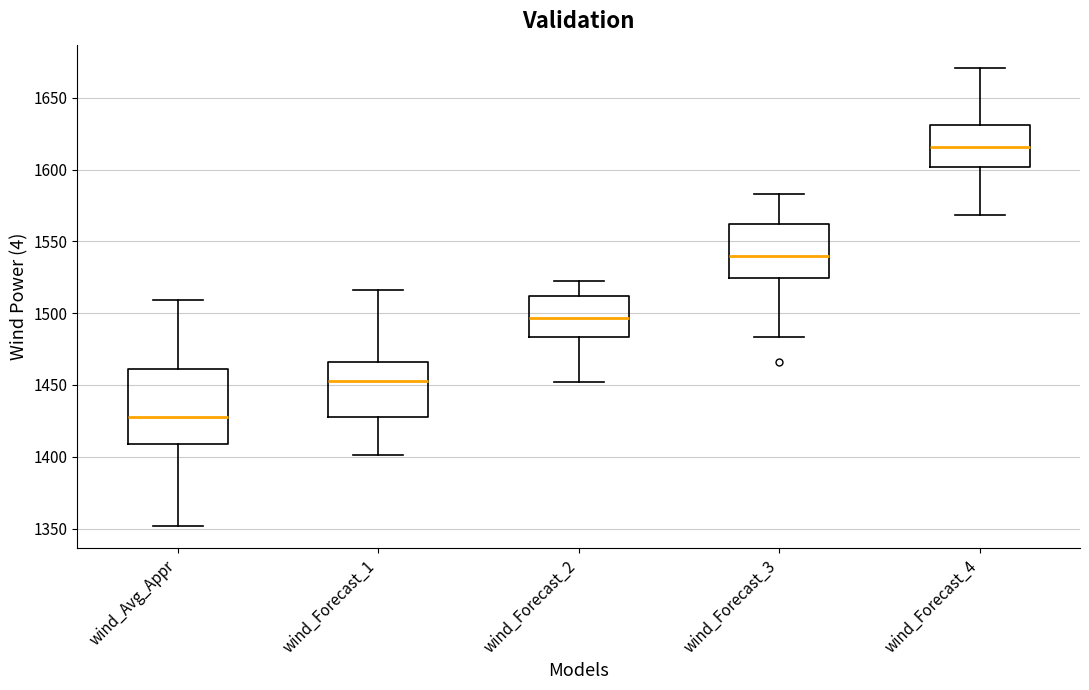

Reading left to right, read every box against the y-axis: the position of its median line, the range the box covers, and the ends of its whiskers. The values are not printed on the chart, so give them approximately, as read against the axis.

wind_Avg_Appr: median 1430, box 1410 to 1460, whiskers 1350 to 1510
wind_Forecast_1: median 1450, box 1430 to 1465, whiskers 1400 to 1515
wind_Forecast_2: median 1495, box 1485 to 1510, whiskers 1450 to 1525
wind_Forecast_3: median 1540, box 1525 to 1560, whiskers 1485 to 1585
wind_Forecast_4: median 1615, box 1600 to 1630, whiskers 1570 to 1670